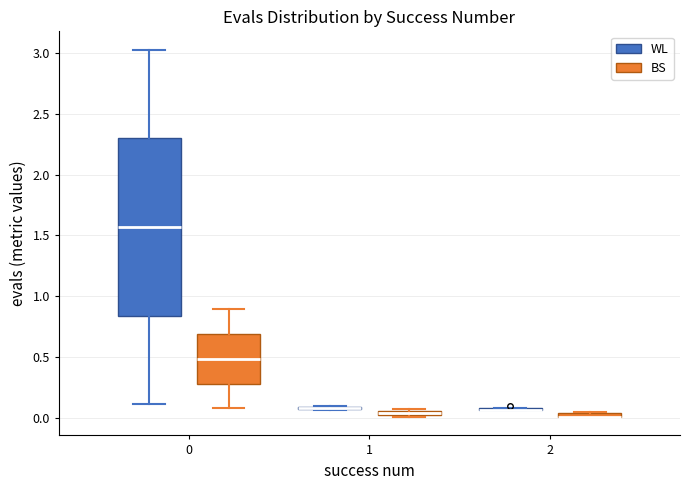

Where is the upper edge of the box for 0 (WL) on the y-axis? The values are not printed on the chart, so give them approximately, as read against the axis.

2.30